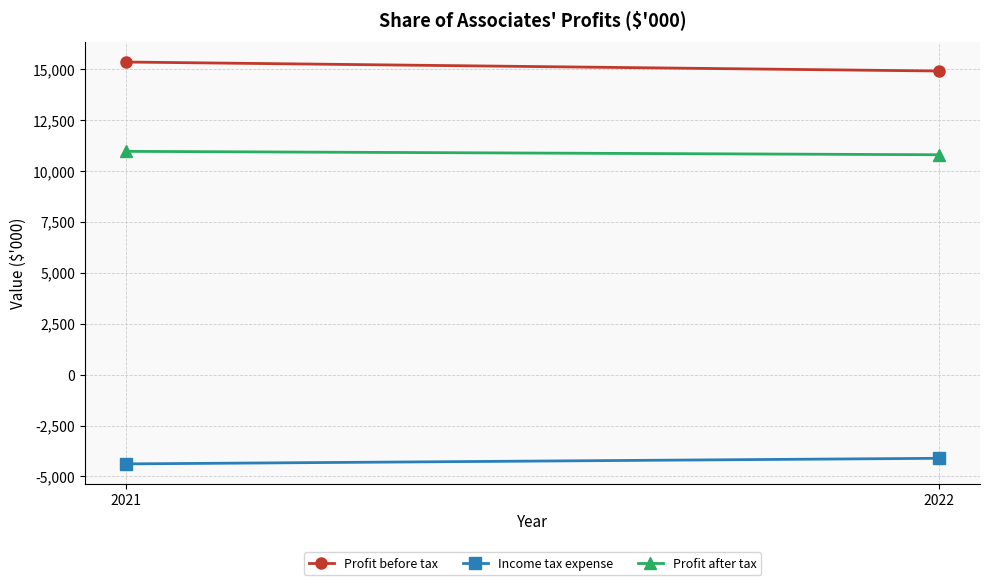

What is the approximate value of Profit before tax at 2022, to the nearest 10?

14890